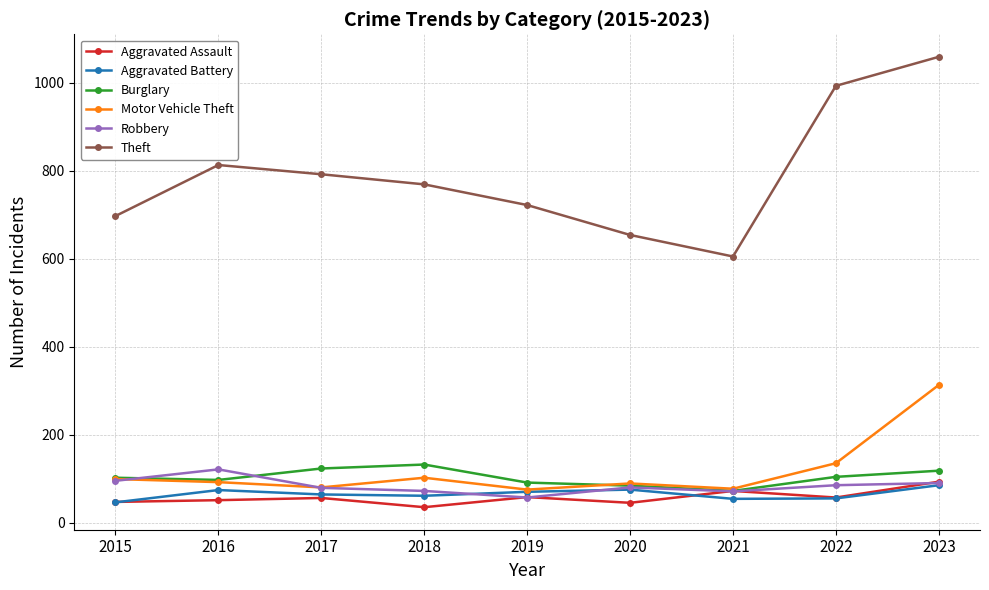

What value does the Aggravated Battery series have at 2015, to the nearest 10?

50